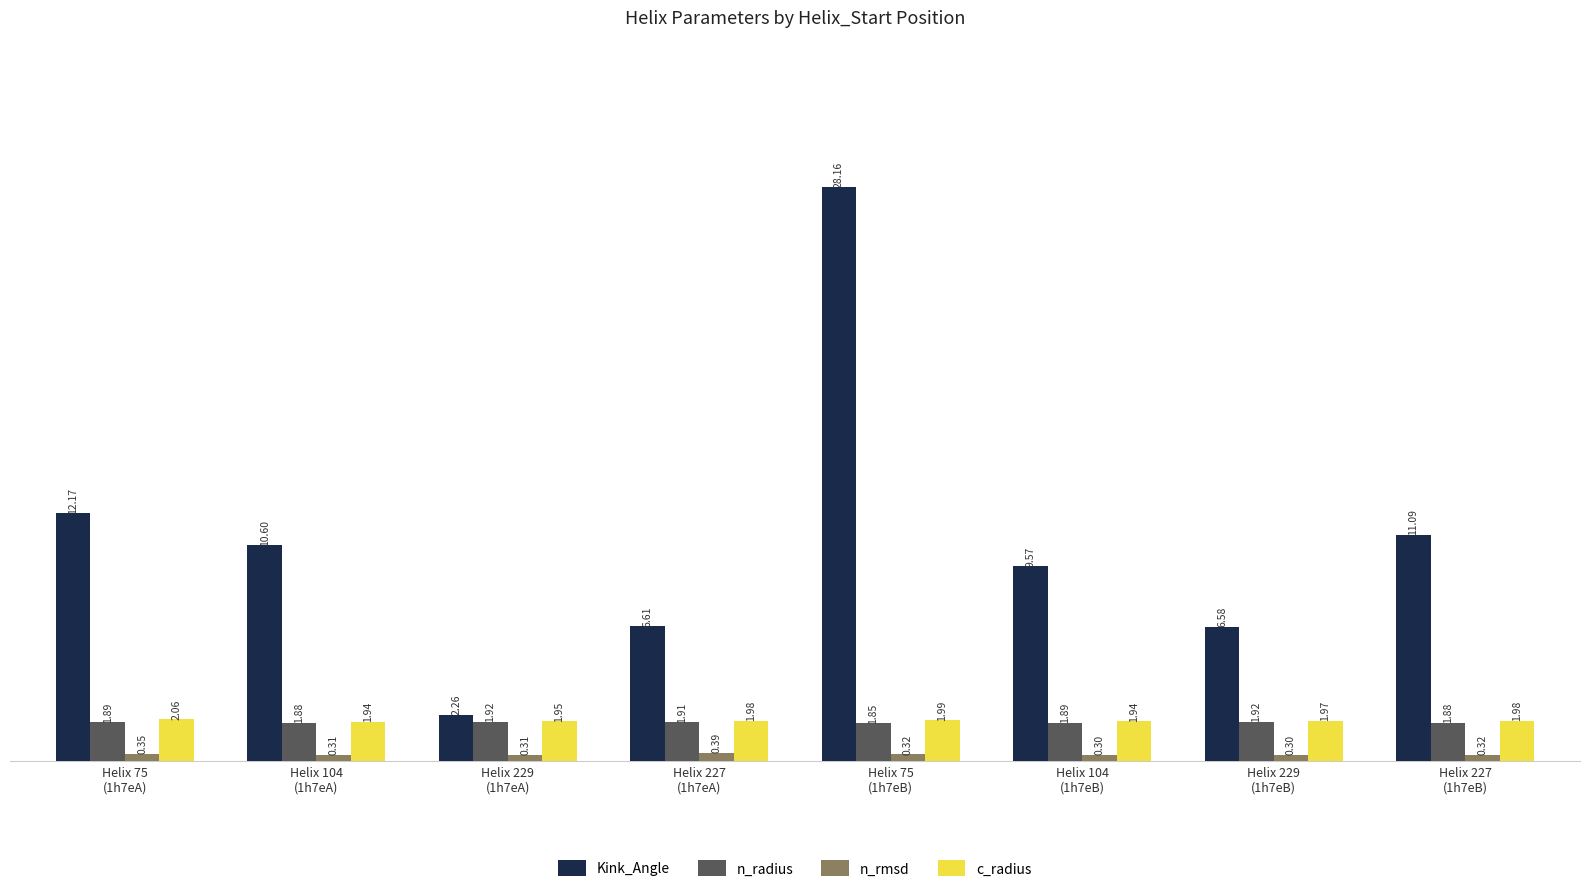

What is the difference between the maximum and second lowest values in the n_rmsd series?

0.1